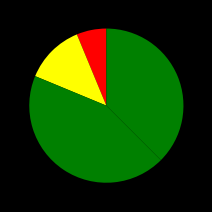

How many segments does this pie chart have?

4